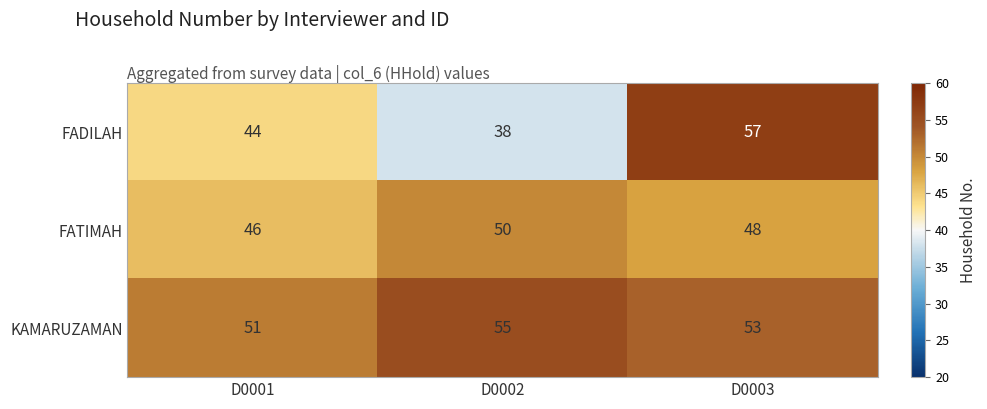

Which series has the largest range (max minus min)?

FADILAH